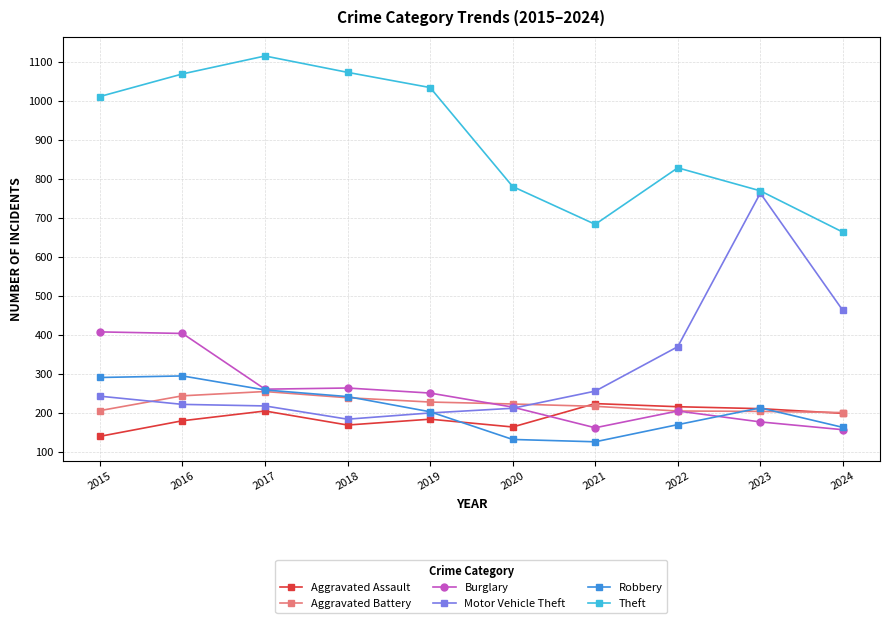

What is the value of the Aggravated Assault point at the 4th from the left?

169